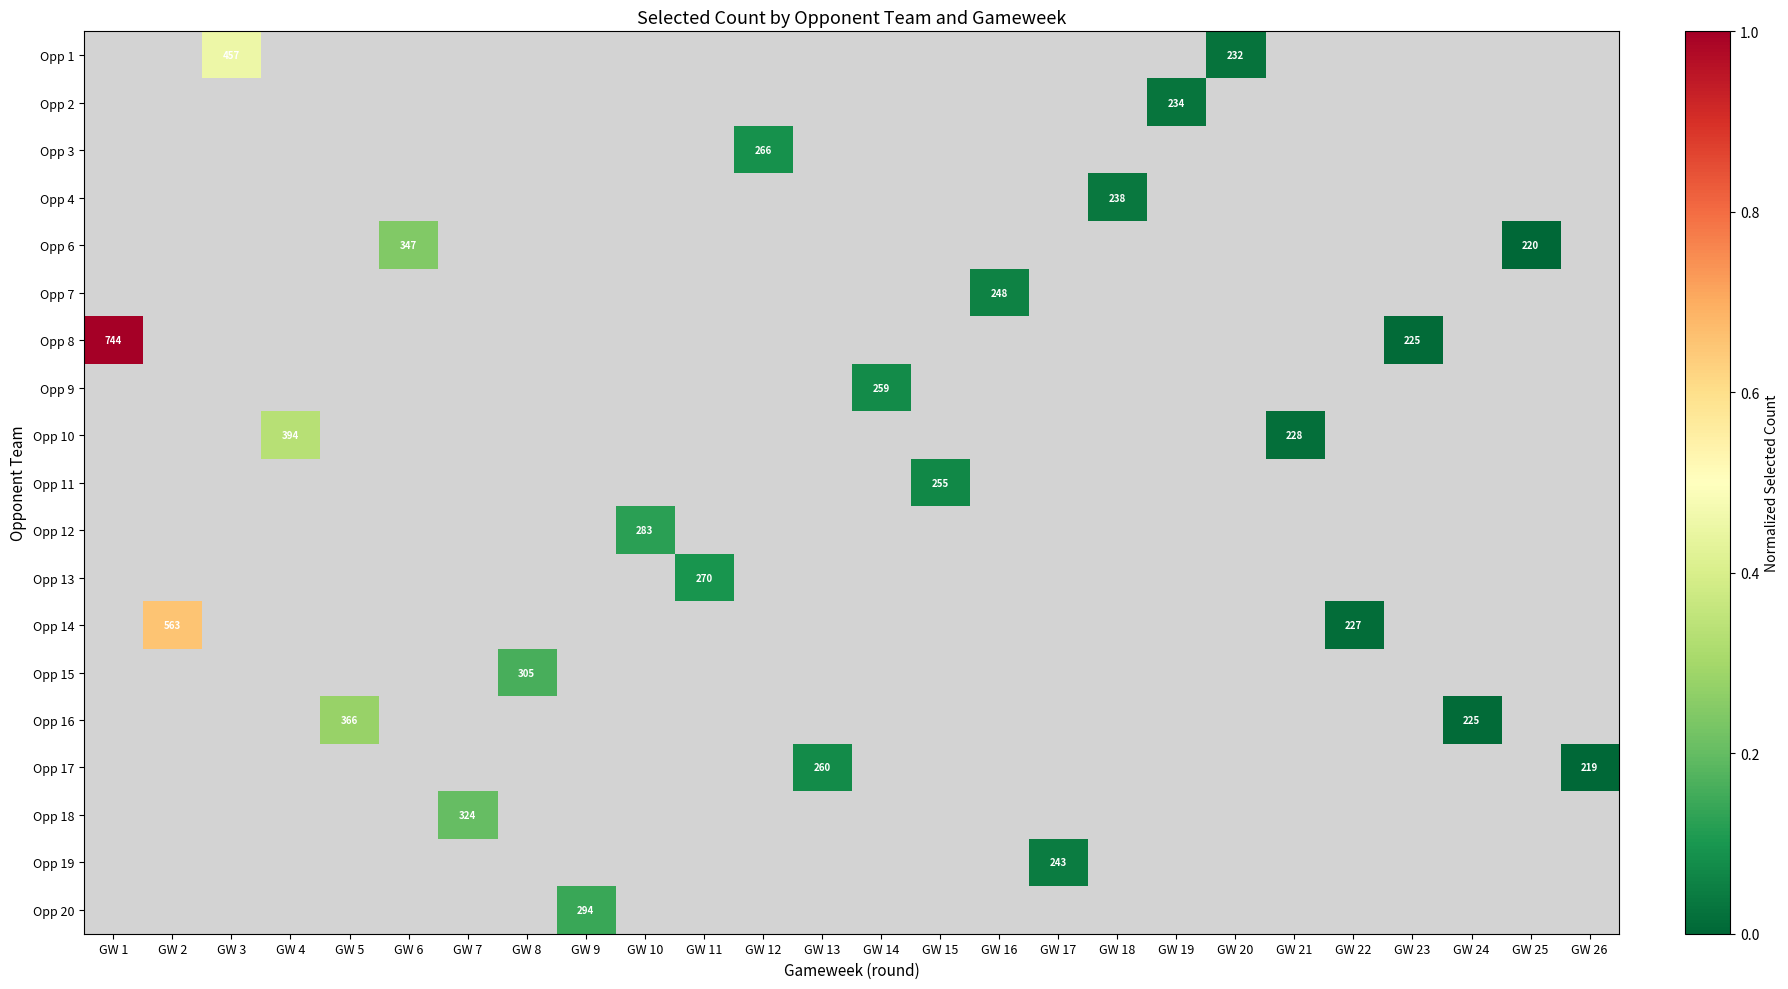

Count the number of data series in this chart.

19